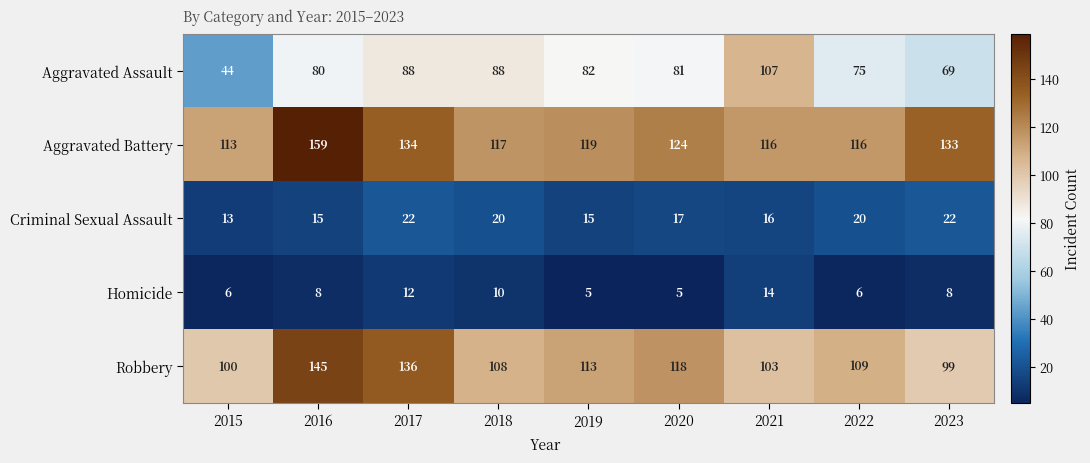

What is the difference between the highest and lowest values at 2018?

107